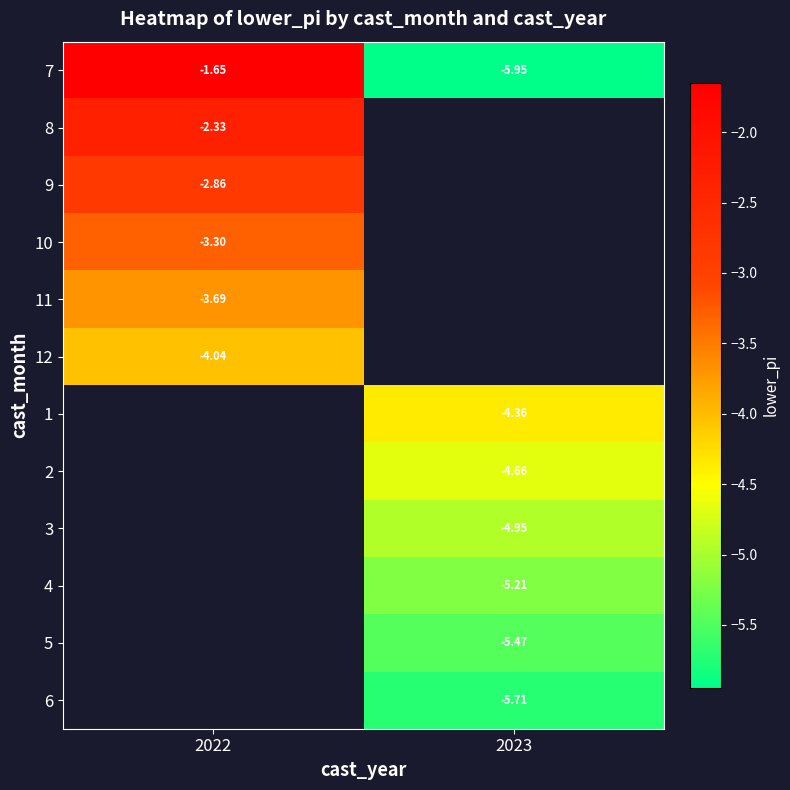

Where is 7 nearest to the value -3?

2022